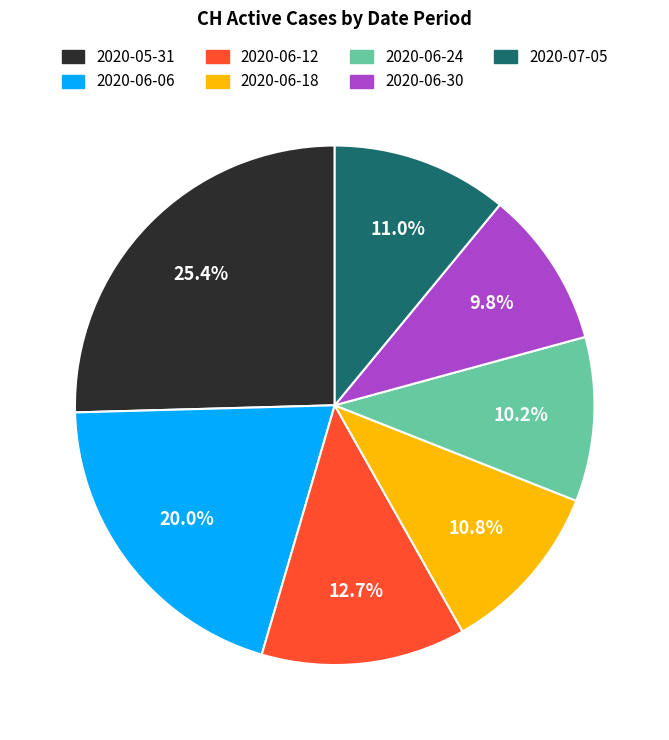

To the nearest percent, what is the difference between the largest and smallest slice percentages?

16%